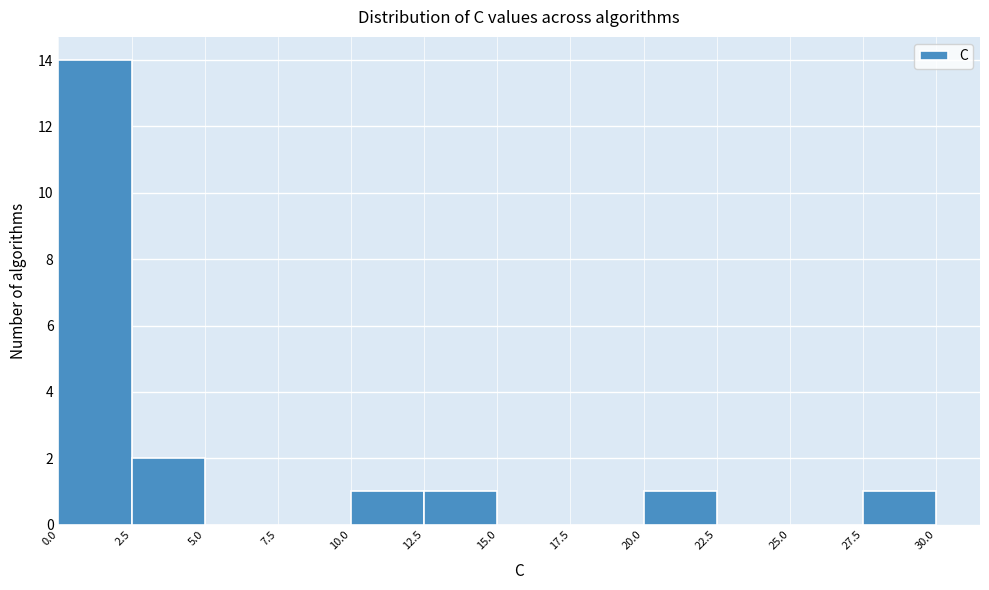

Reading left to right, transcribe this chart: for each bar, give the range it covers on the x-axis and its height. The values are not printed on the chart, so give them approximately, as read against the axis.

0.0 to 2.5: 14
2.5 to 5.0: 2
5.0 to 7.5: 0
7.5 to 10.0: 0
10.0 to 12.5: 1
12.5 to 15.0: 1
15.0 to 17.5: 0
17.5 to 20.0: 0
20.0 to 22.5: 1
22.5 to 25.0: 0
25.0 to 27.5: 0
27.5 to 30.0: 1